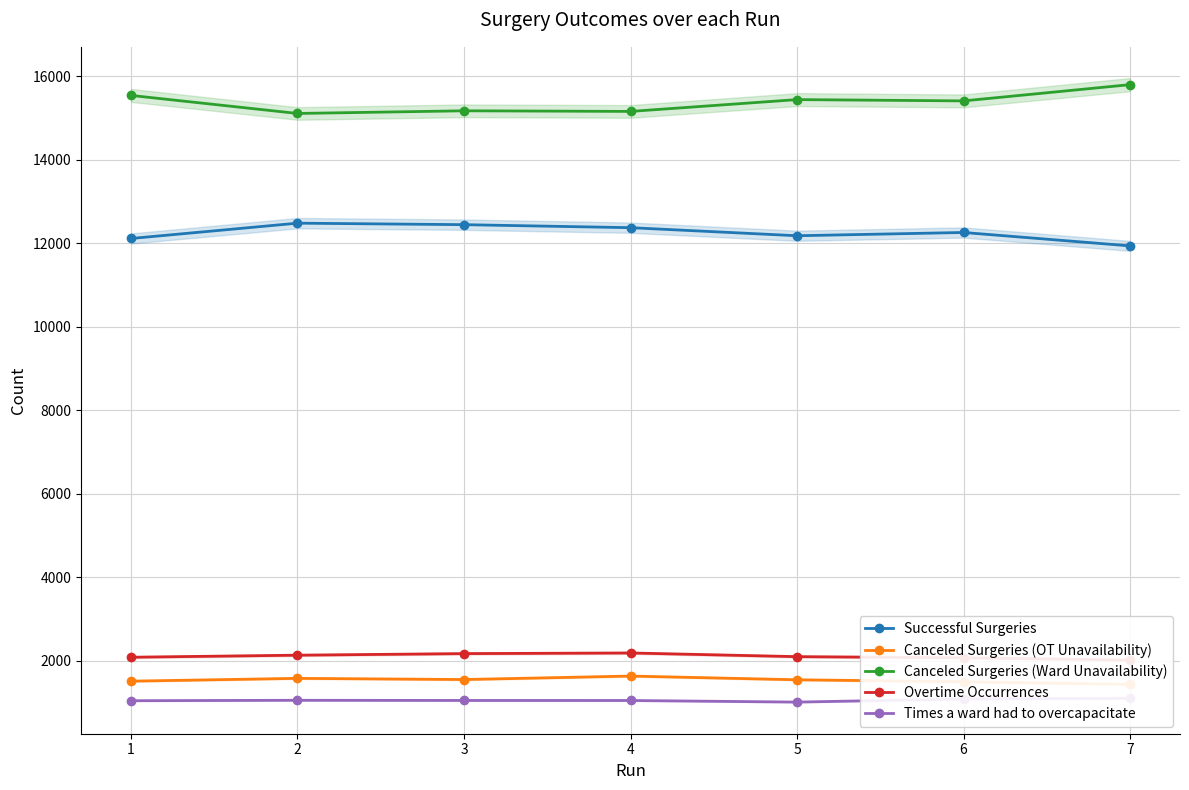

Is the value of Canceled Surgeries (OT Unavailability) at 7 greater than the value of Times a ward had to overcapacitate at 5?

Yes